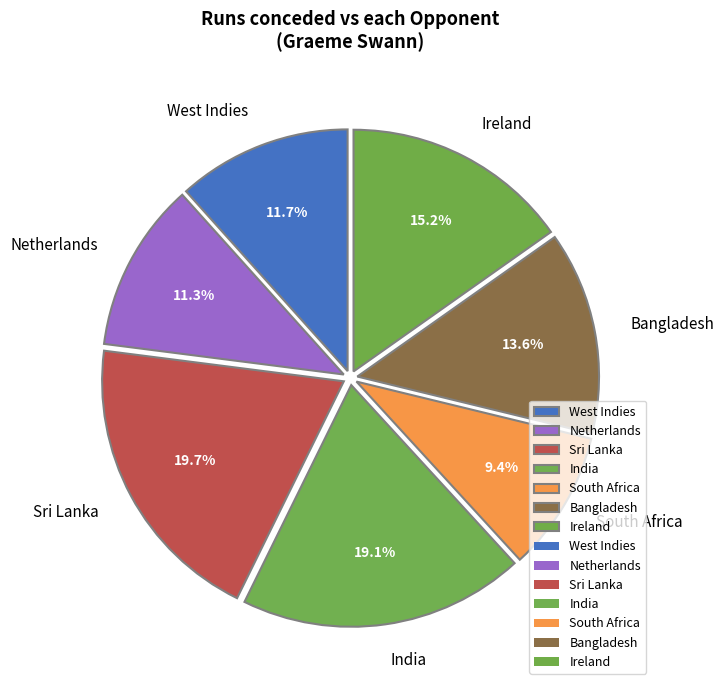

Count the number of slices in the pie.

7